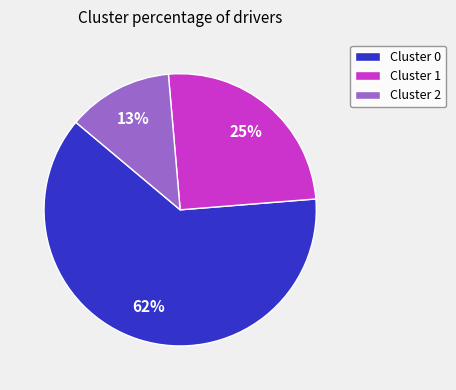

To the nearest percent, what is the combined percentage of Cluster 1 and Cluster 0?

87%